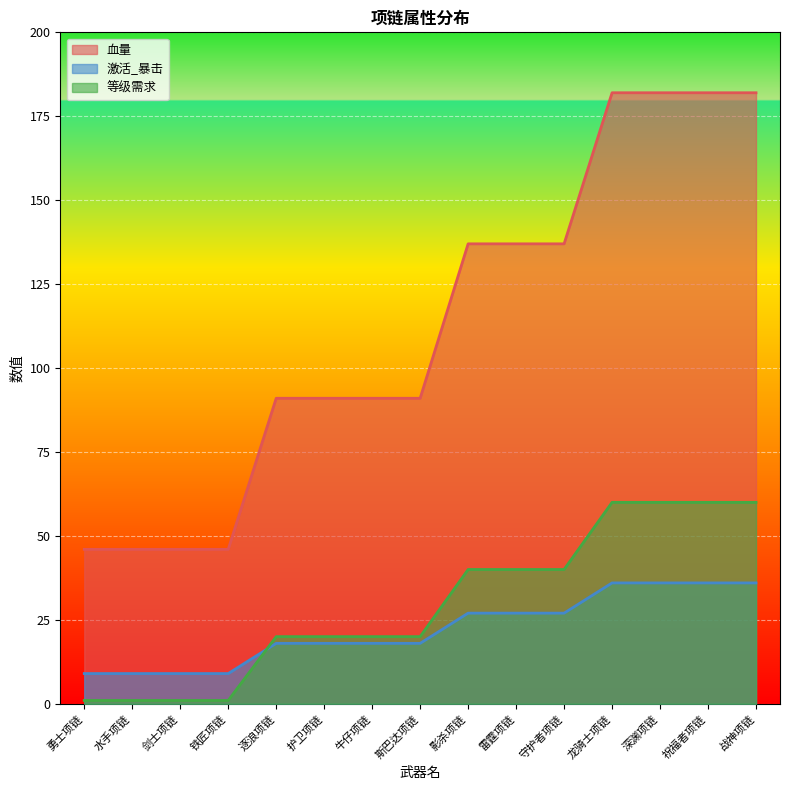

True or false: 等级需求 and 血量 cross at least once.

False